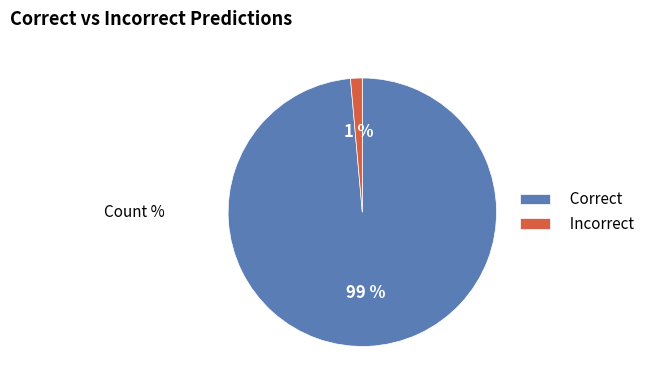

What percentage is the Correct slice, to the nearest percent?

99%